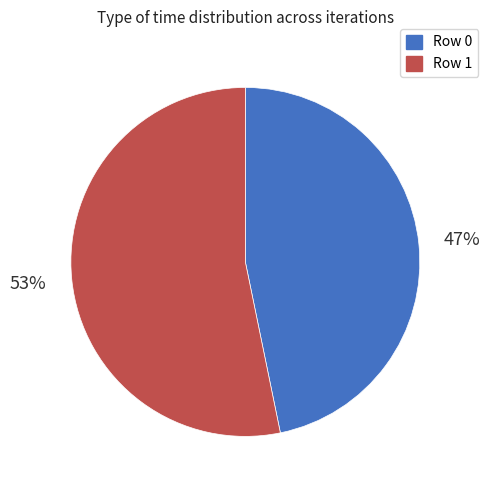

To the nearest percent, what is the average slice percentage?

50%